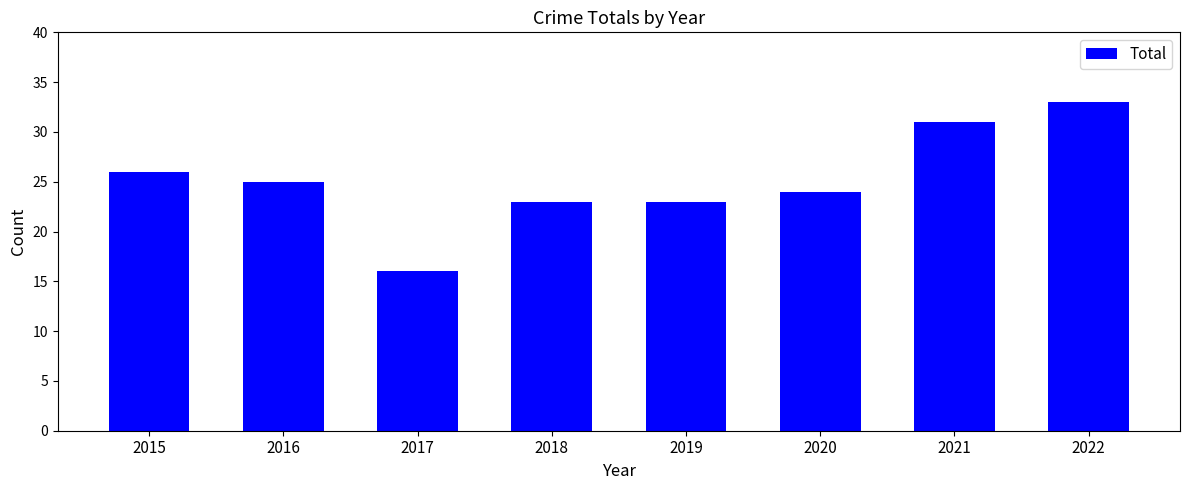

Is it true that the value at 2022 is 17?

False